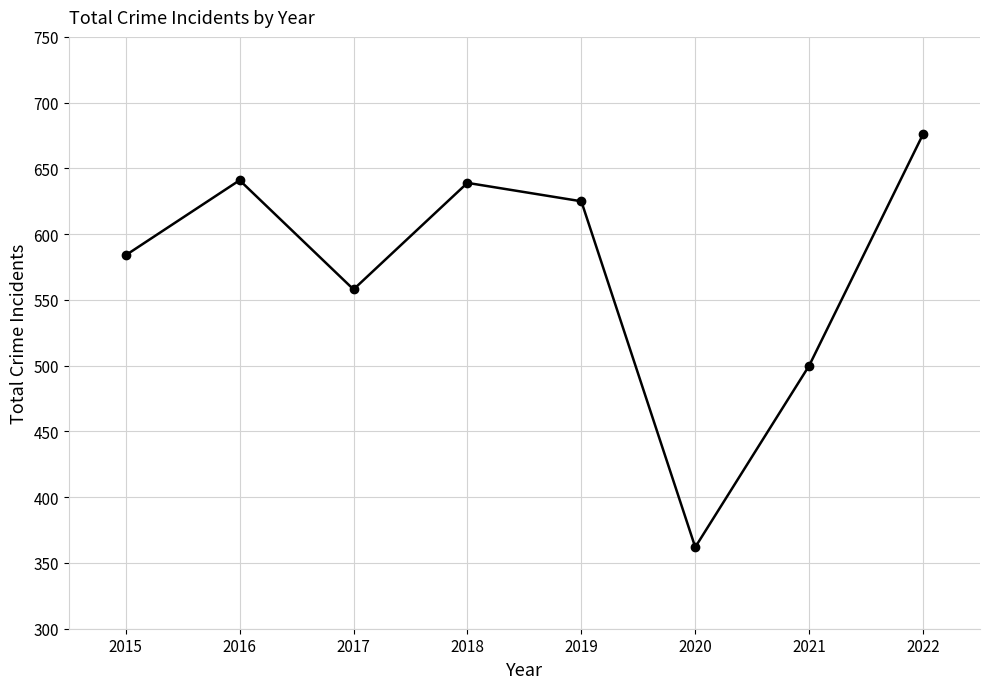

What is the sum of all values?

4585